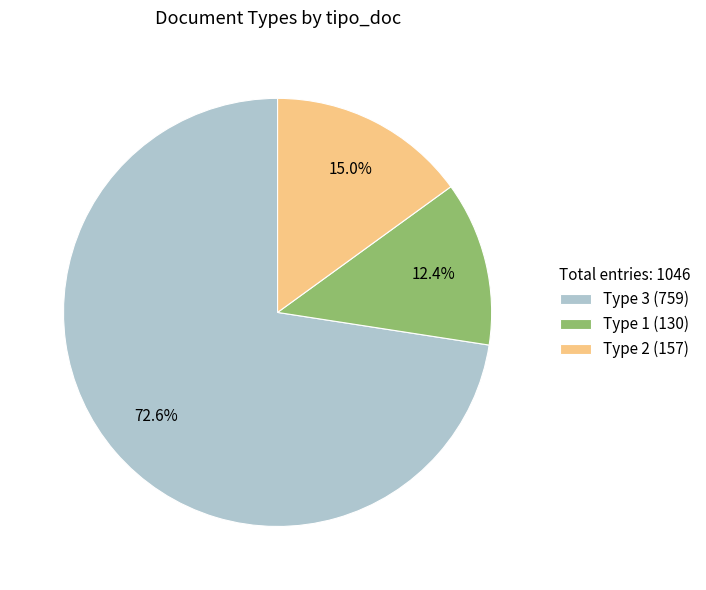

What is the ratio of the value at Type 1 (130) to the value at Type 2 (157)?

0.8